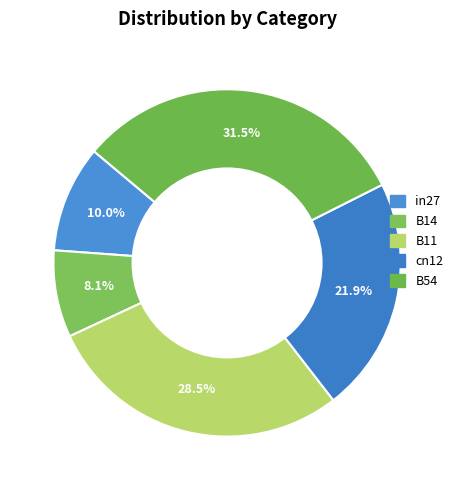

What percentage is the B11 slice, to the nearest percent?

29%